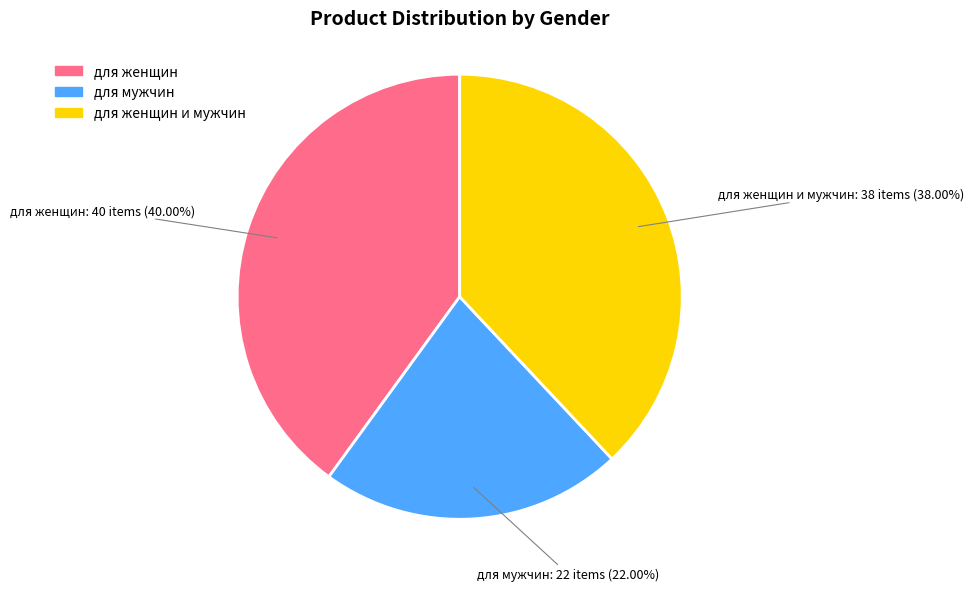

Is there any slice that represents more than half of the pie?

No